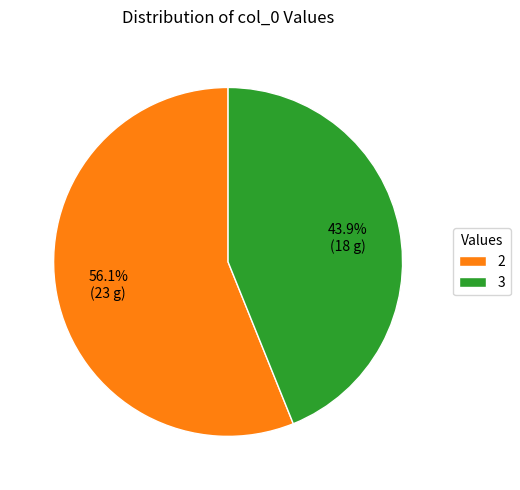

To the nearest percent, what portion does 3 represent?

44%